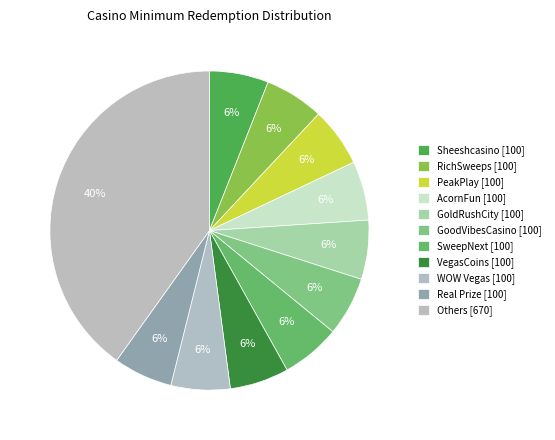

Count the number of slices in the pie.

11